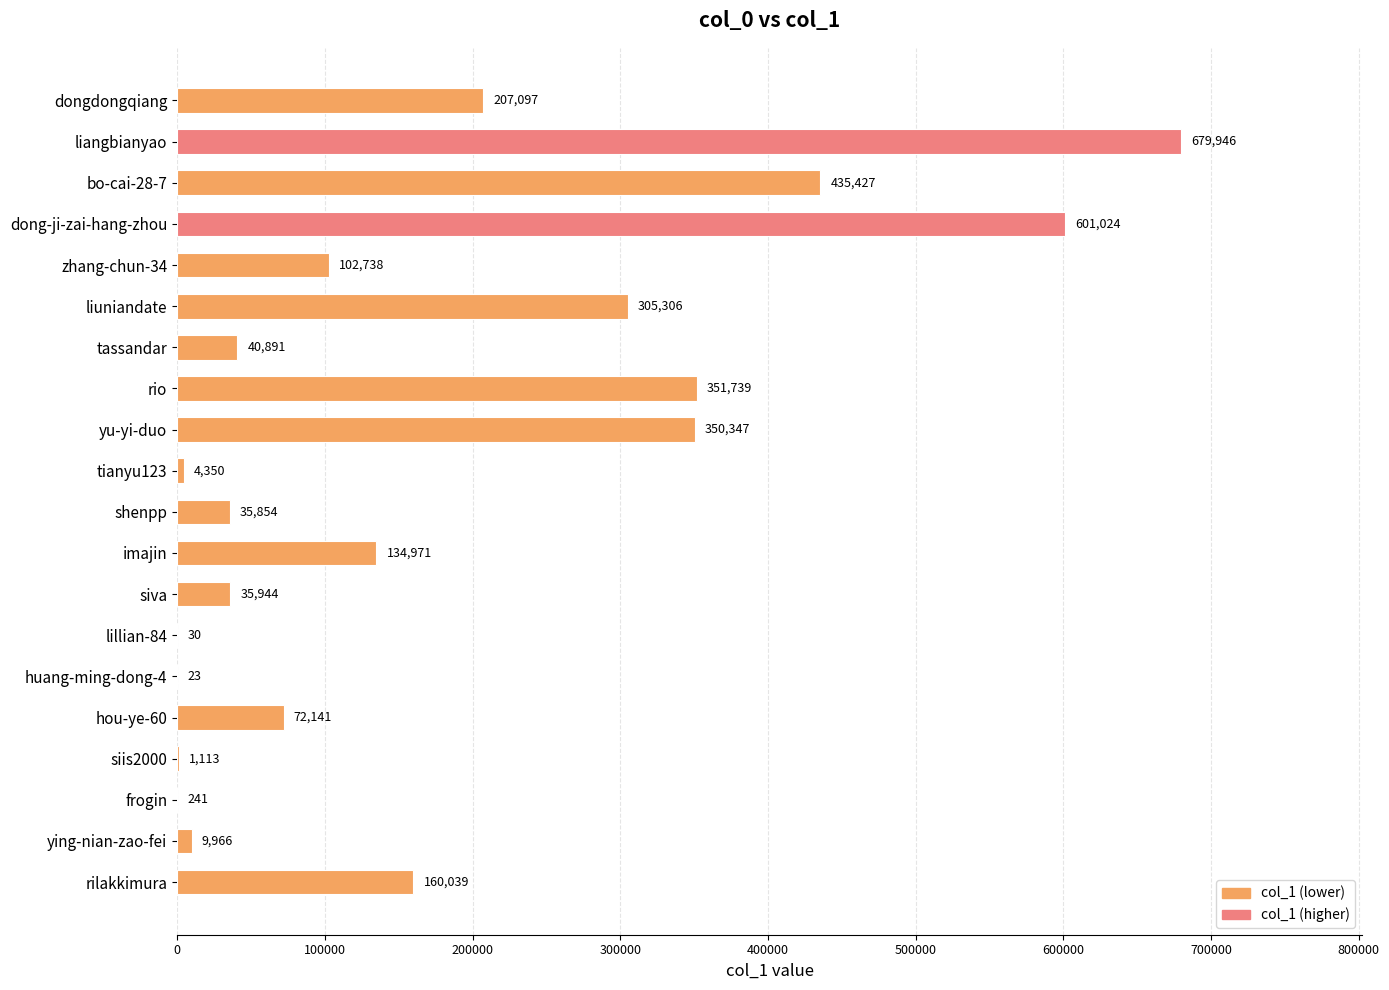

Reading bottom to top, what are all the values shown in this chart?

rilakkimura=160039	ying-nian-zao-fei=9966	frogin=241	siis2000=1113	hou-ye-60=72141	huang-ming-dong-4=23	lillian-84=30	siva=35944	imajin=134971	shenpp=35854	tianyu123=4350	yu-yi-duo=350347	rio=351739	tassandar=40891	liuniandate=305306	zhang-chun-34=102738	dong-ji-zai-hang-zhou=601024	bo-cai-28-7=435427	liangbianyao=679946	dongdongqiang=207097